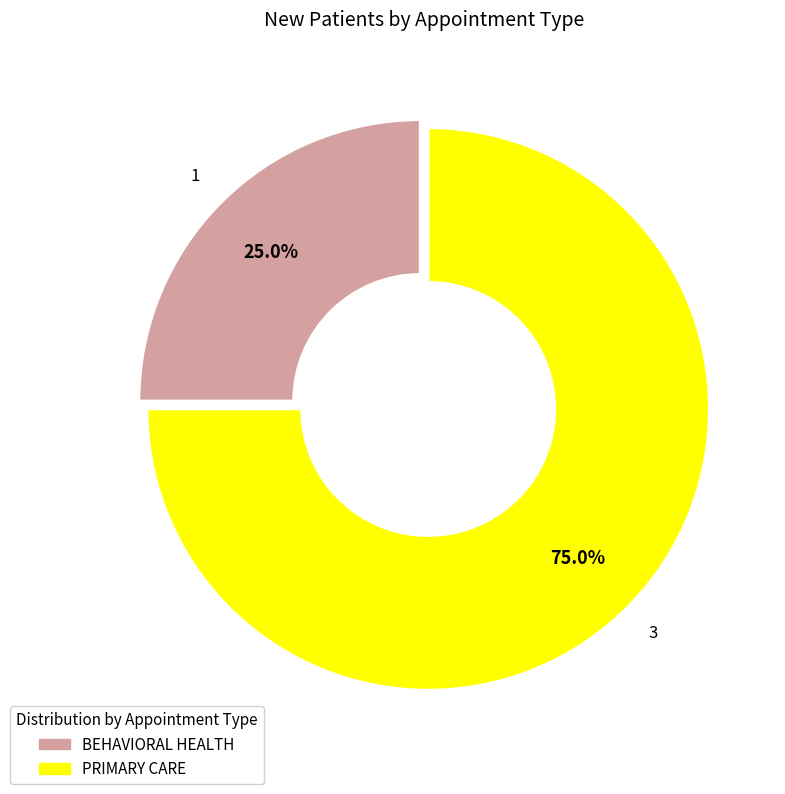

Rank the categories by value from highest to lowest.

PRIMARY CARE, BEHAVIORAL HEALTH